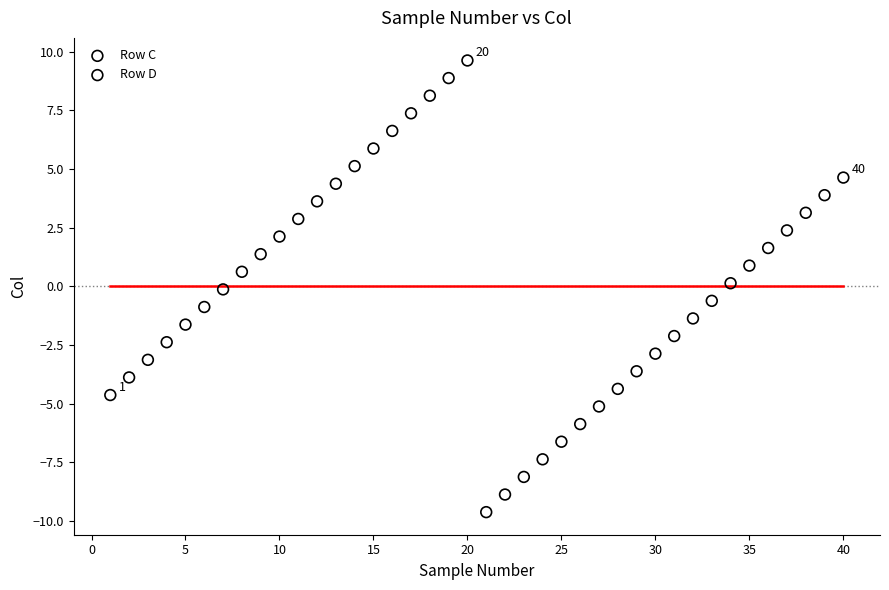

Which series contains the lowest Y value?

Row D